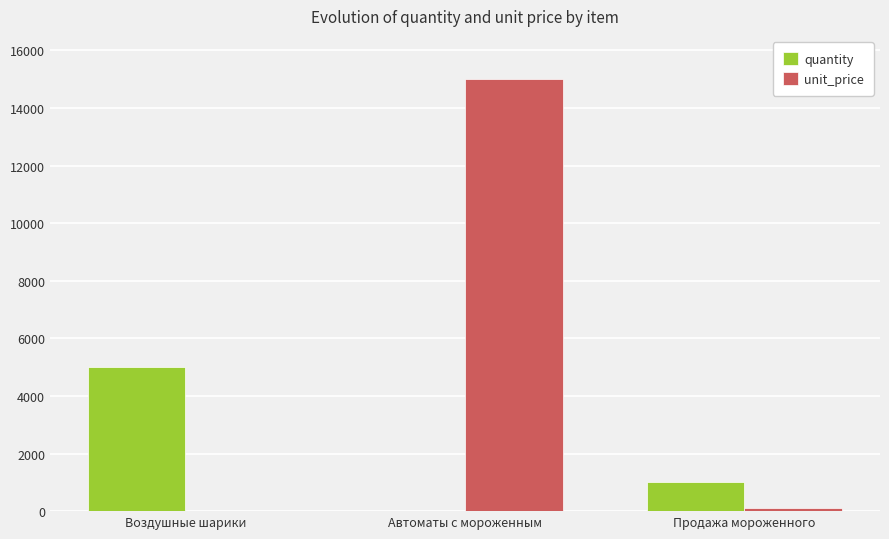

True or false: unit_price has a value of 15000 at Автоматы с мороженным.

True